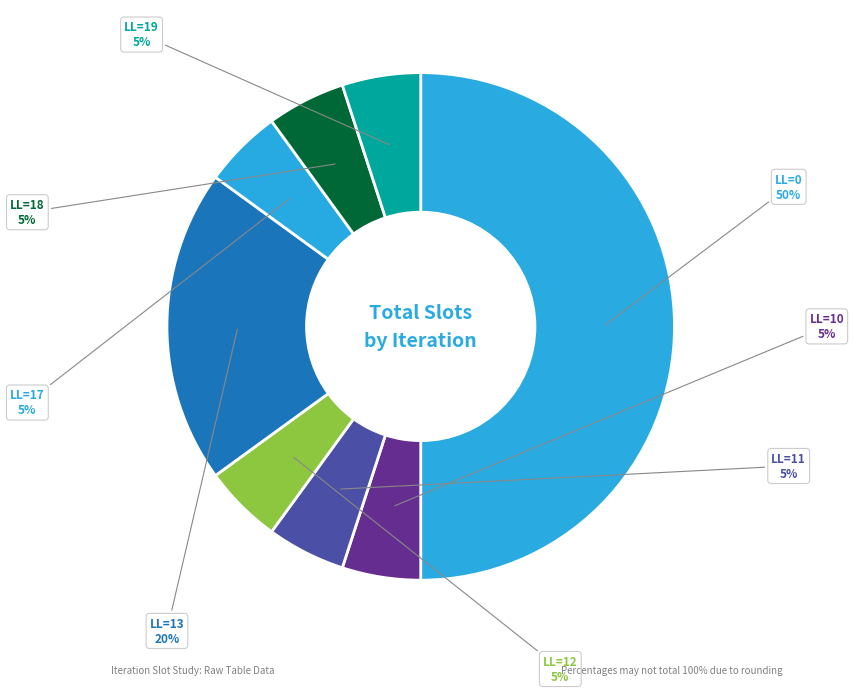

Is it true that LL=12 is 1% of the pie?

False